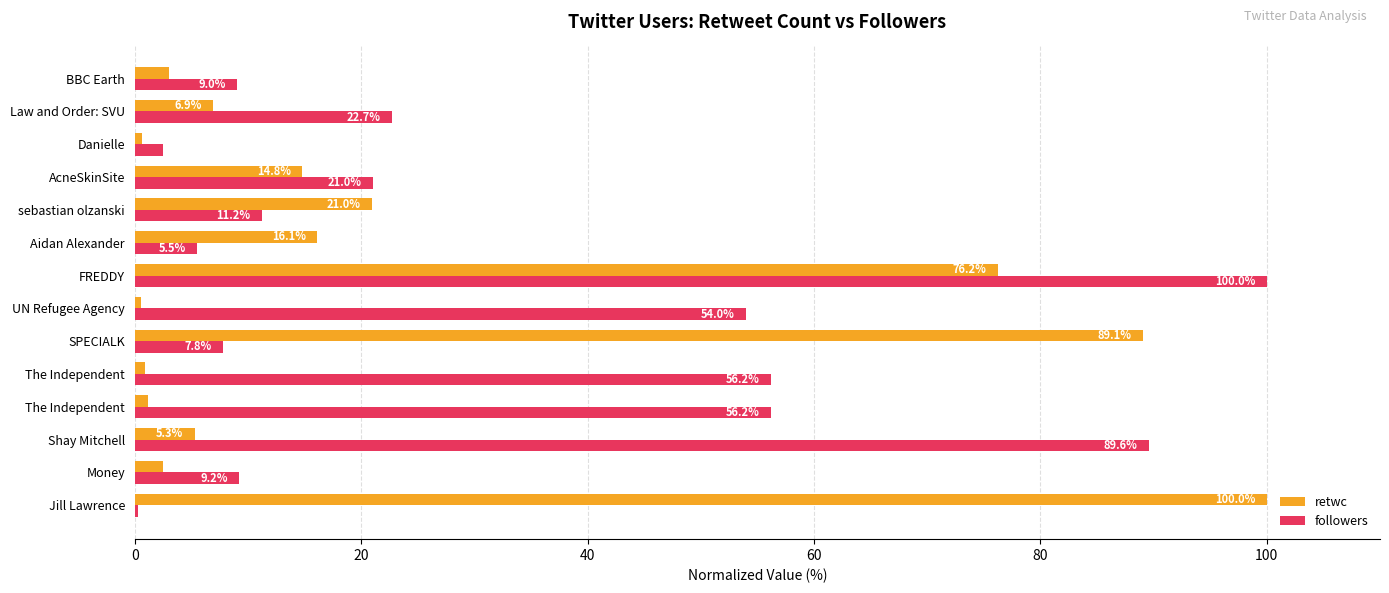

How many distinct data groups are displayed?

2